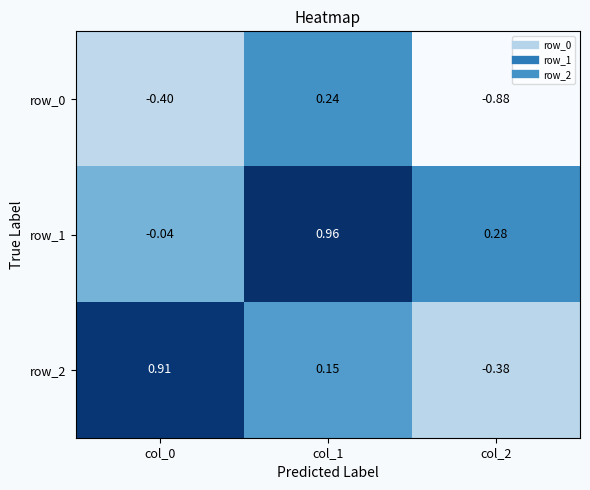

Is the value of row_1 at col_2 greater than the value of row_0 at col_2?

Yes